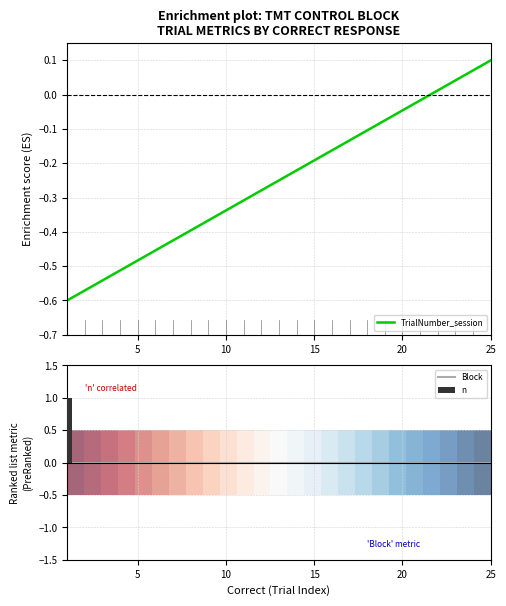

How many bars are there in each group?

4